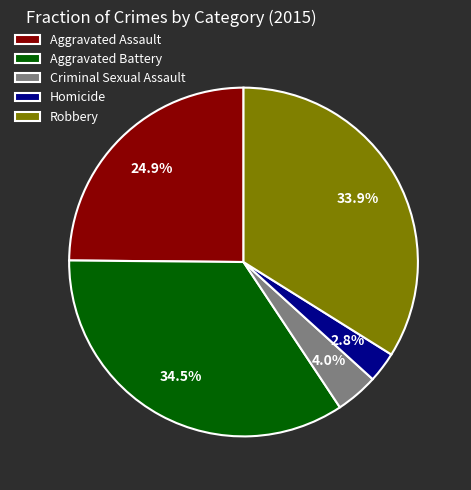

Is there a majority slice in this chart?

No